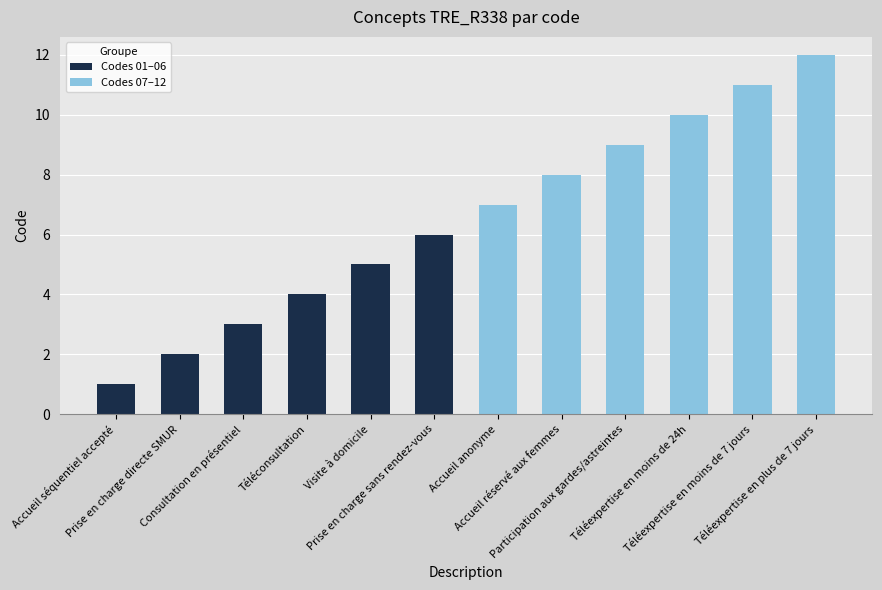

What is the difference between the maximum and minimum values?

11